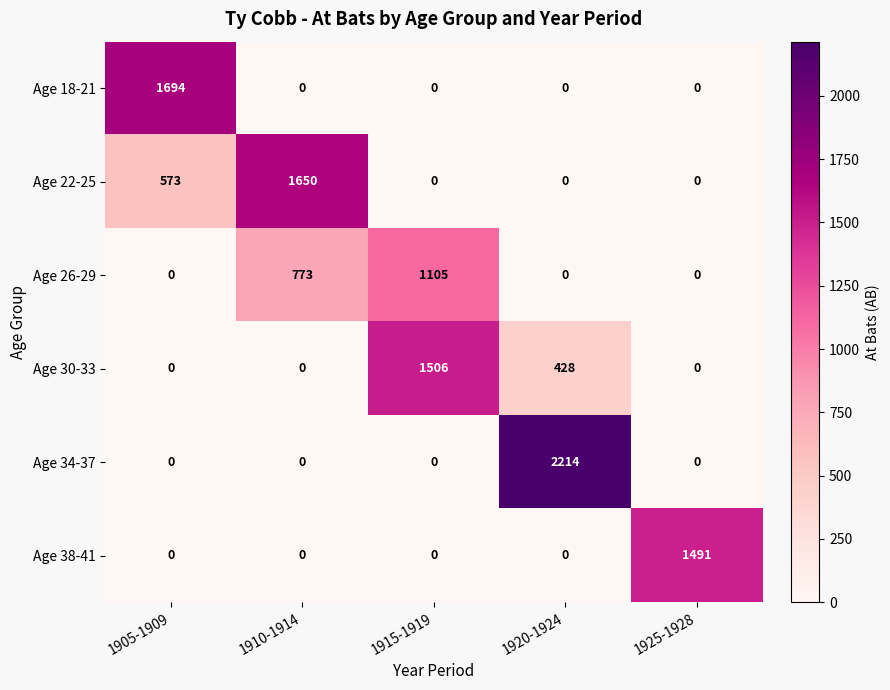

Reading right to left, extract all data points from this chart.

Age 18-21: 1925-1928=0	1920-1924=0	1915-1919=0	1910-1914=0	1905-1909=1694
Age 22-25: 1925-1928=0	1920-1924=0	1915-1919=0	1910-1914=1650	1905-1909=573
Age 26-29: 1925-1928=0	1920-1924=0	1915-1919=1105	1910-1914=773	1905-1909=0
Age 30-33: 1925-1928=0	1920-1924=428	1915-1919=1506	1910-1914=0	1905-1909=0
Age 34-37: 1925-1928=0	1920-1924=2214	1915-1919=0	1910-1914=0	1905-1909=0
Age 38-41: 1925-1928=1491	1920-1924=0	1915-1919=0	1910-1914=0	1905-1909=0